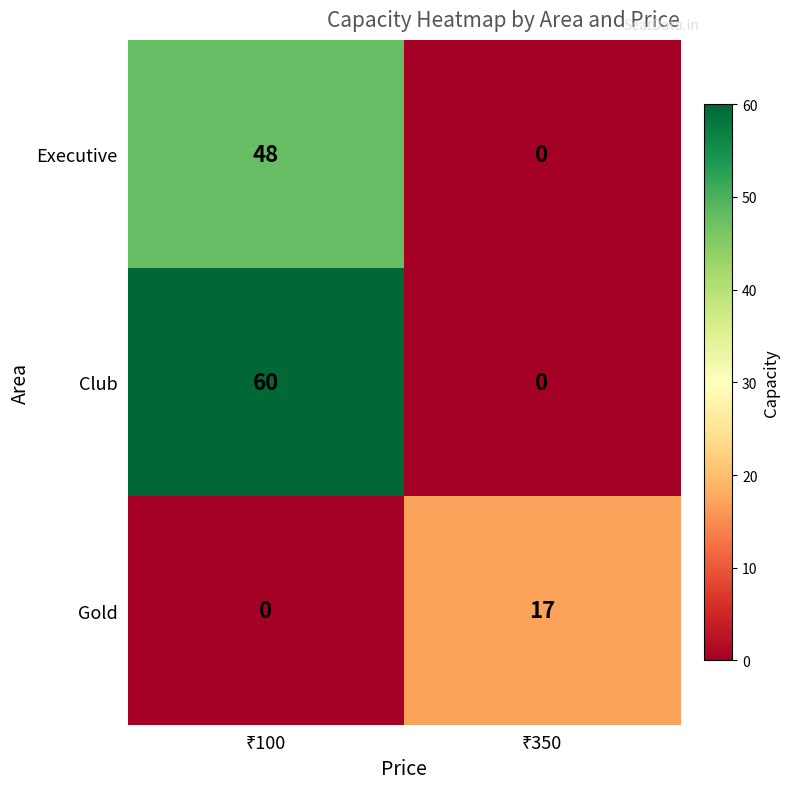

Rank the series by their maximum value, from highest to lowest.

Club, Executive, Gold